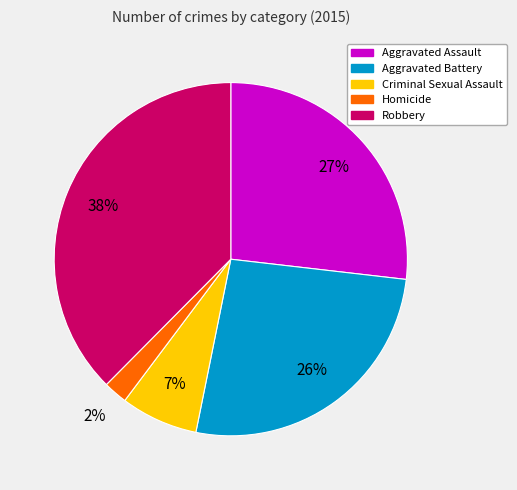

Does Aggravated Assault account for over 50% of the chart?

No